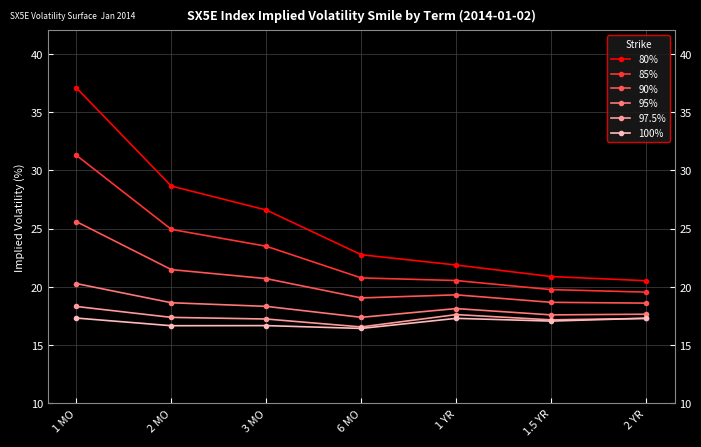

What is the average value of the 85% series?

22.9